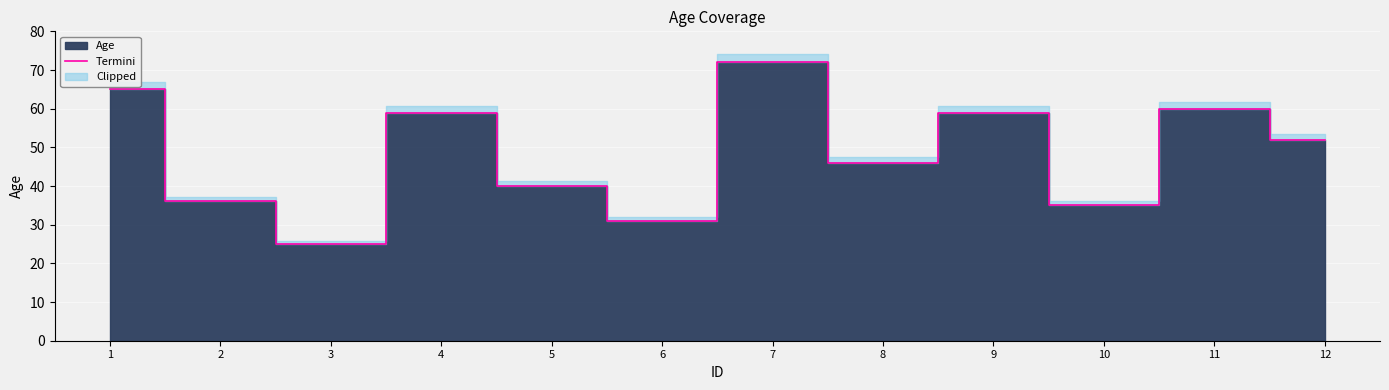

What is the value of the 4th point from the left?

59